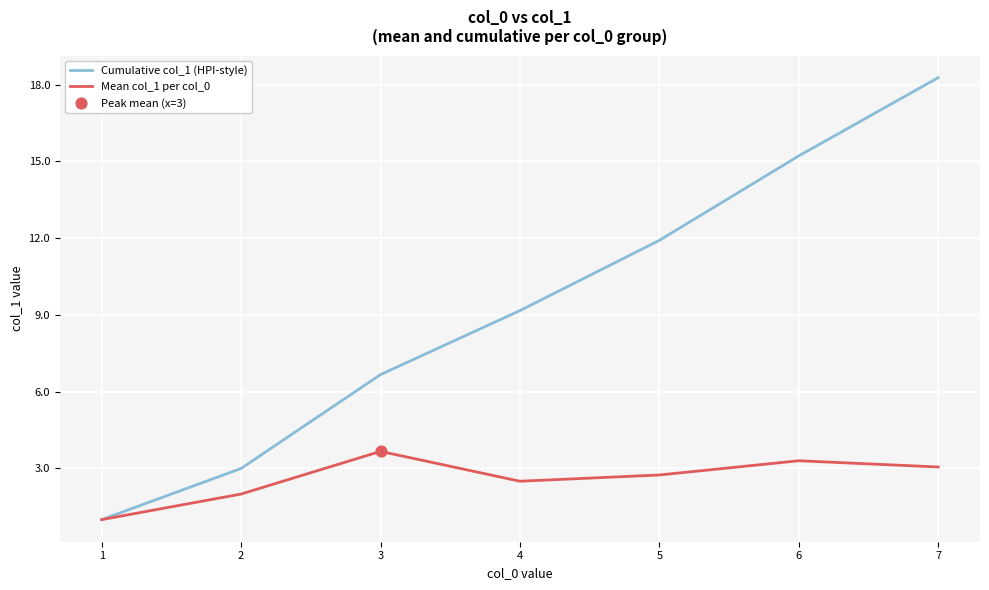

Which series has the largest total across all categories?

Cumulative col_1 (HPI-style)